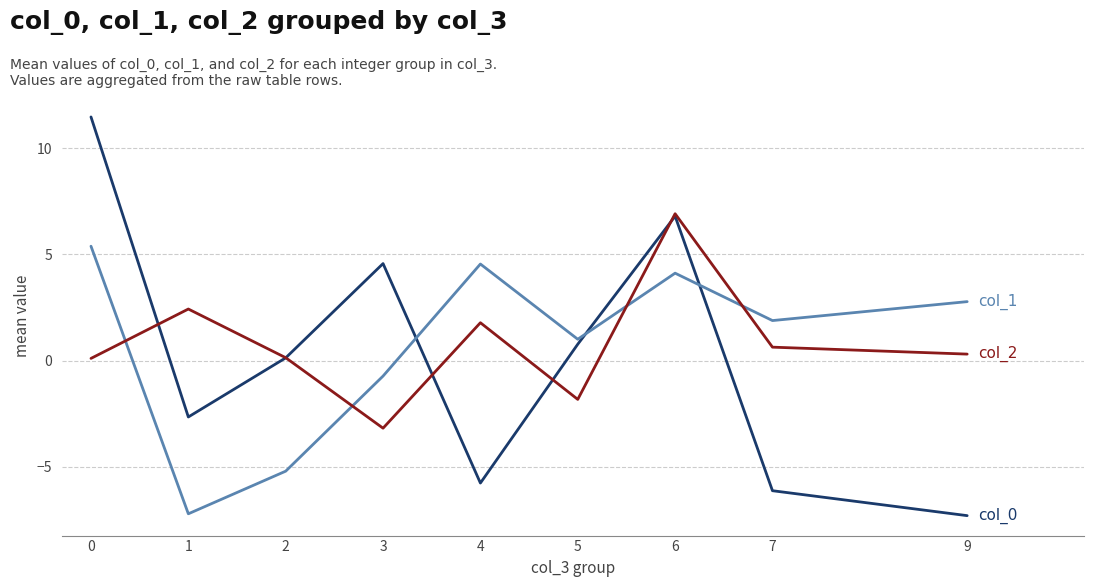

What is the maximum value shown in the chart?

11.5